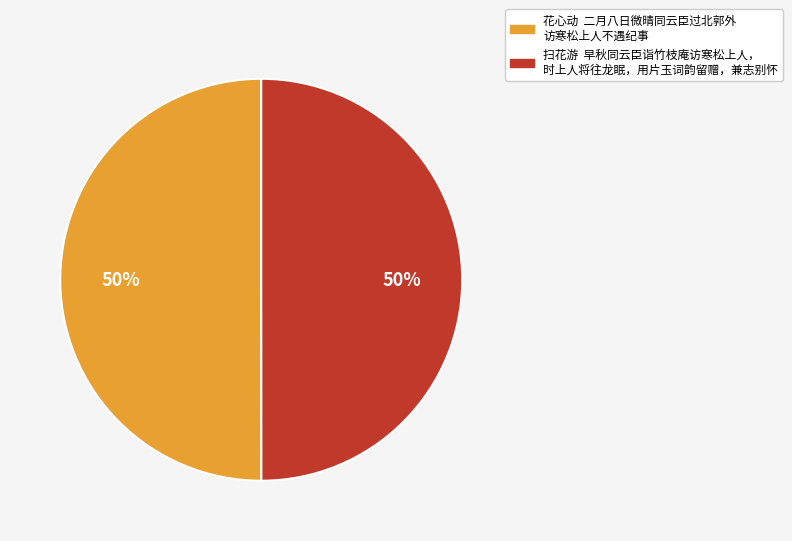

To the nearest percent, what is the average slice percentage?

50%